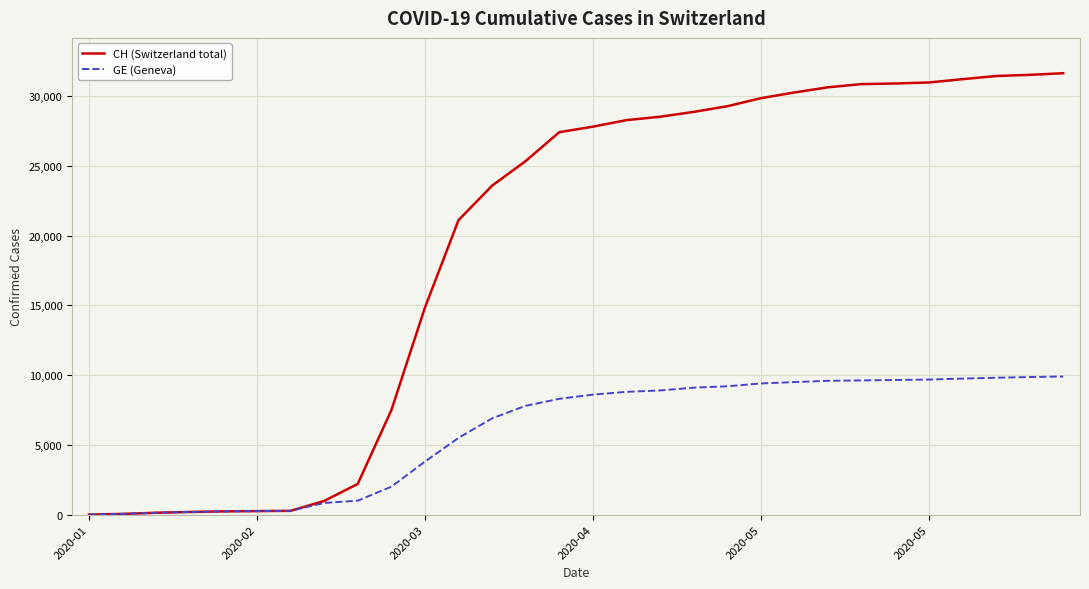

Which series has the largest range (max minus min)?

CH (Switzerland total)